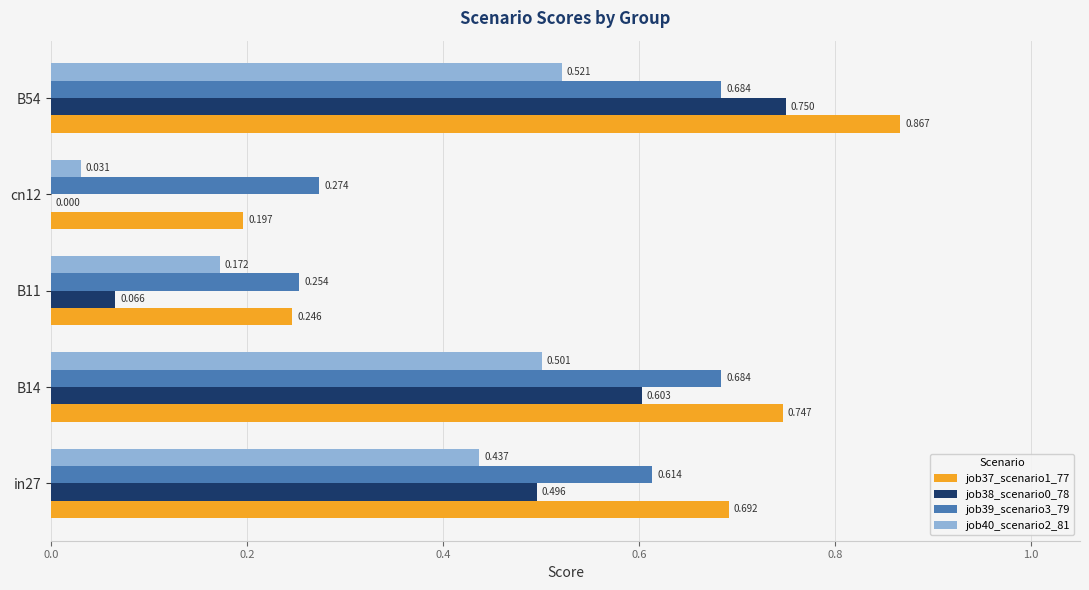

Is the value of job38_scenario0_78 at cn12 greater than the value of job37_scenario1_77 at B54?

No